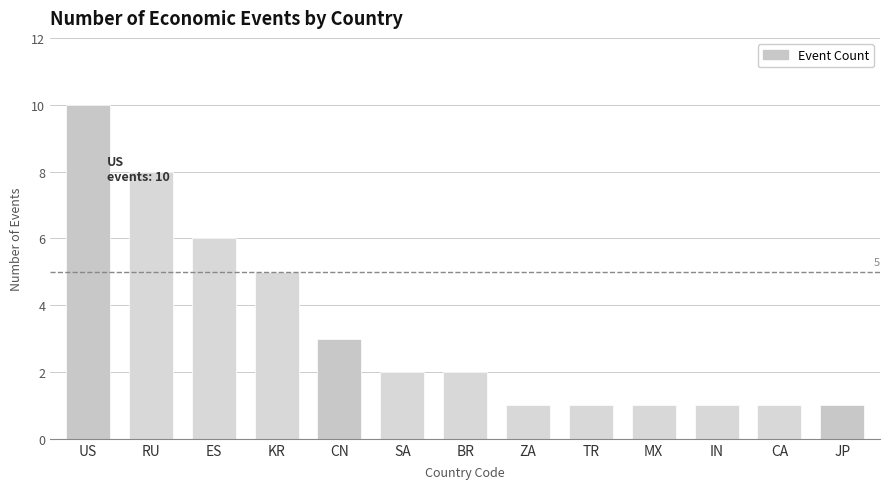

What is the average value?

3